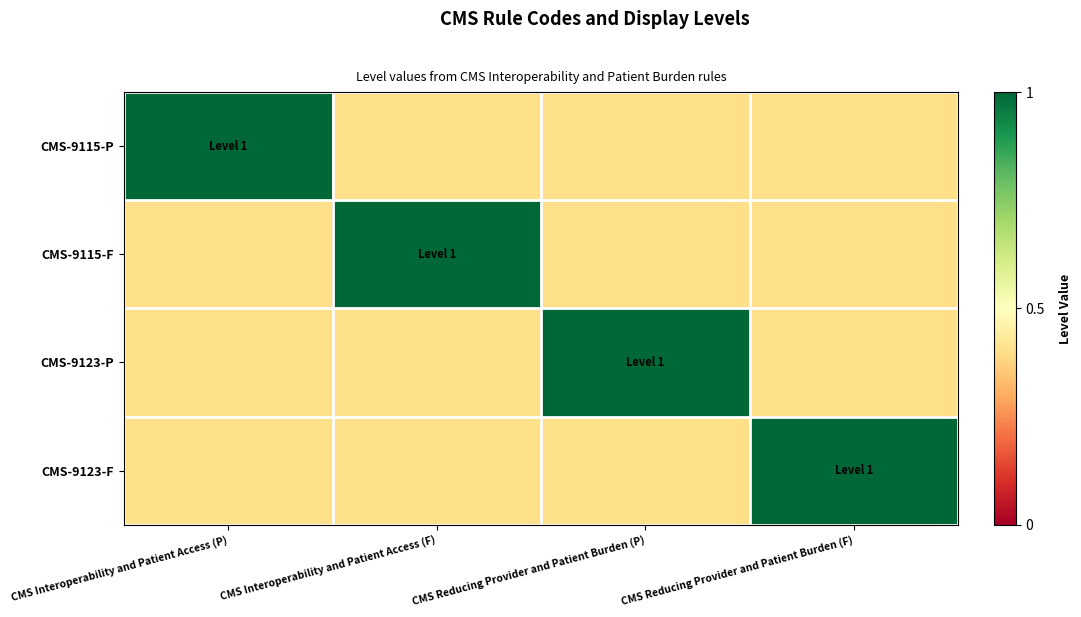

Reading left to right, transcribe all the data shown in this chart.

CMS-9115-P: CMS Interoperability and Patient Access (P)=1.0	CMS Interoperability and Patient Access (F)=0.4	CMS Reducing Provider and Patient Burden (P)=0.4	CMS Reducing Provider and Patient Burden (F)=0.4
CMS-9115-F: CMS Interoperability and Patient Access (P)=0.4	CMS Interoperability and Patient Access (F)=1.0	CMS Reducing Provider and Patient Burden (P)=0.4	CMS Reducing Provider and Patient Burden (F)=0.4
CMS-9123-P: CMS Interoperability and Patient Access (P)=0.4	CMS Interoperability and Patient Access (F)=0.4	CMS Reducing Provider and Patient Burden (P)=1.0	CMS Reducing Provider and Patient Burden (F)=0.4
CMS-9123-F: CMS Interoperability and Patient Access (P)=0.4	CMS Interoperability and Patient Access (F)=0.4	CMS Reducing Provider and Patient Burden (P)=0.4	CMS Reducing Provider and Patient Burden (F)=1.0